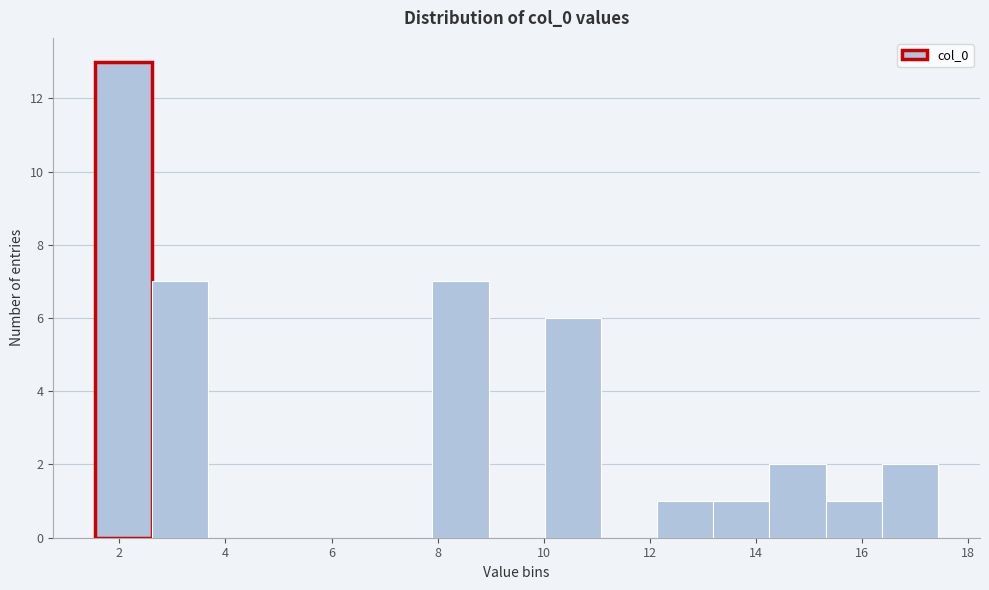

Over which range of the x-axis is the bar tallest?

1.6 to 2.6